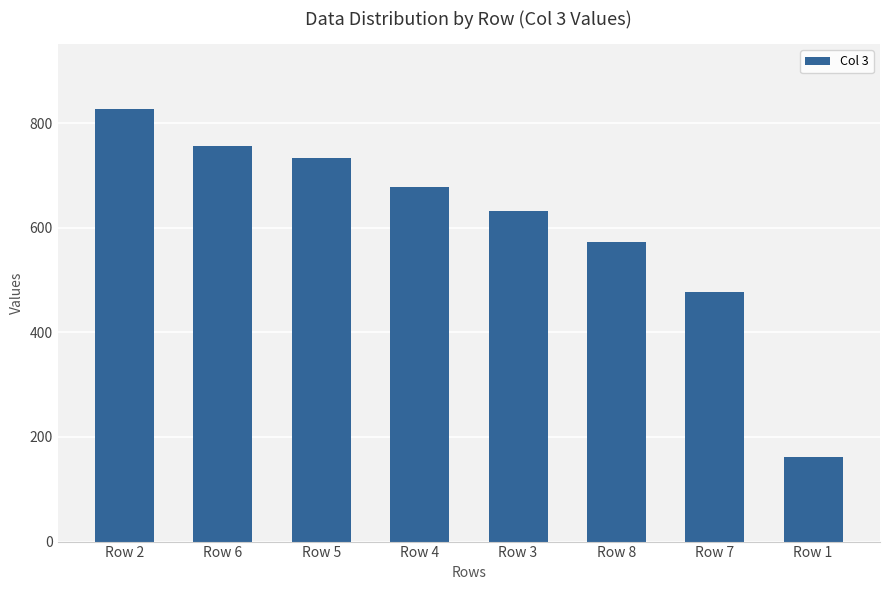

List the labels in order of value, largest first.

Row 2, Row 6, Row 5, Row 4, Row 3, Row 8, Row 7, Row 1